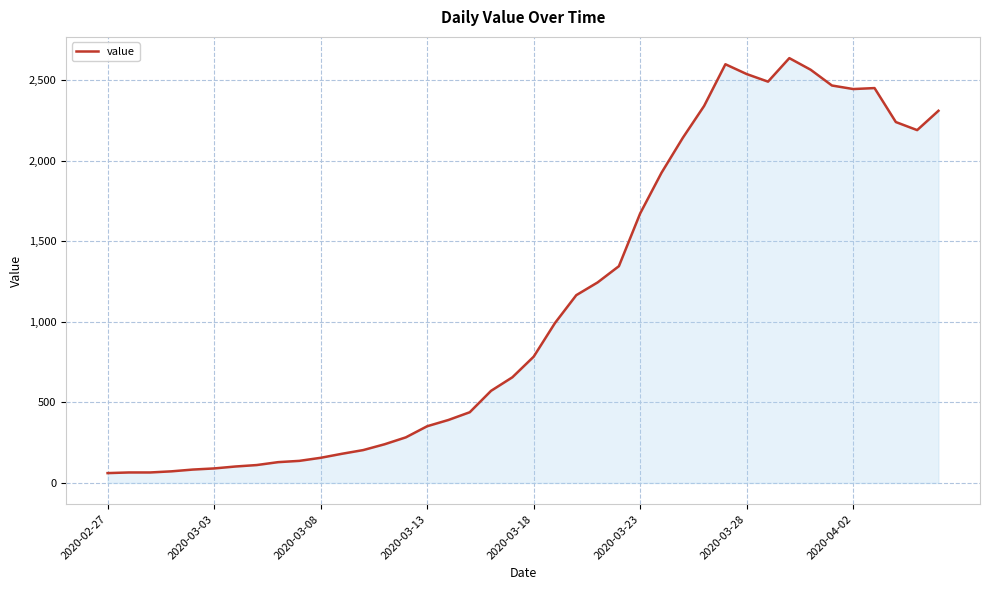

What is the smallest value displayed?

61